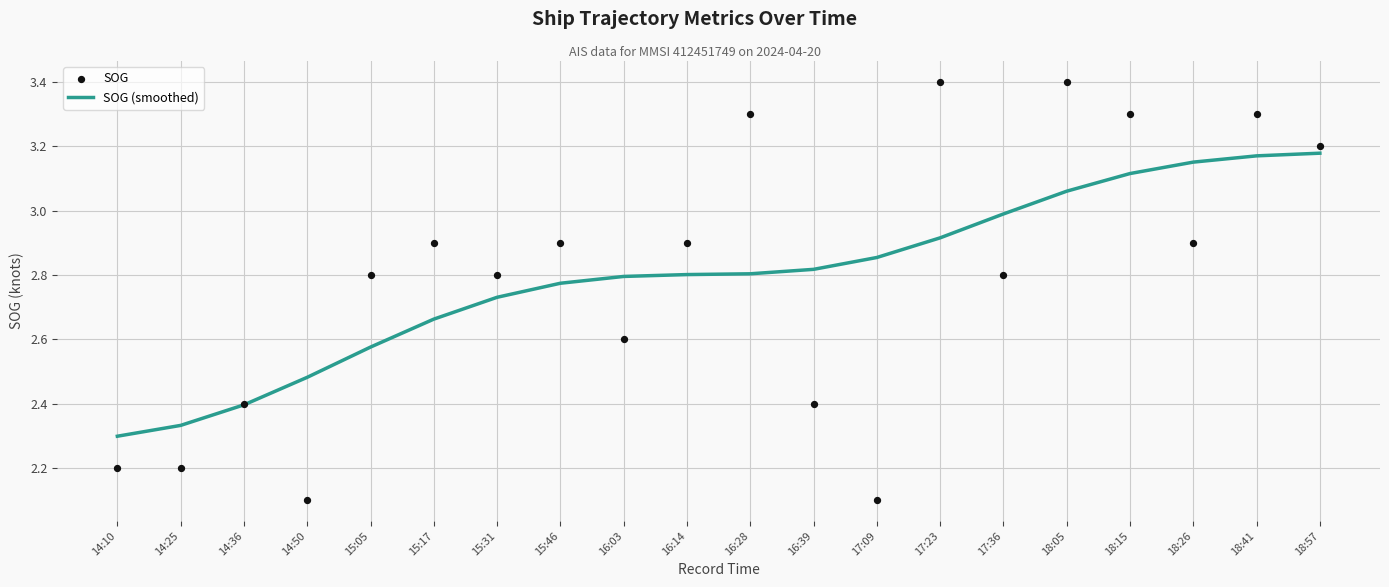

Which series contains the highest Y value?

SOG